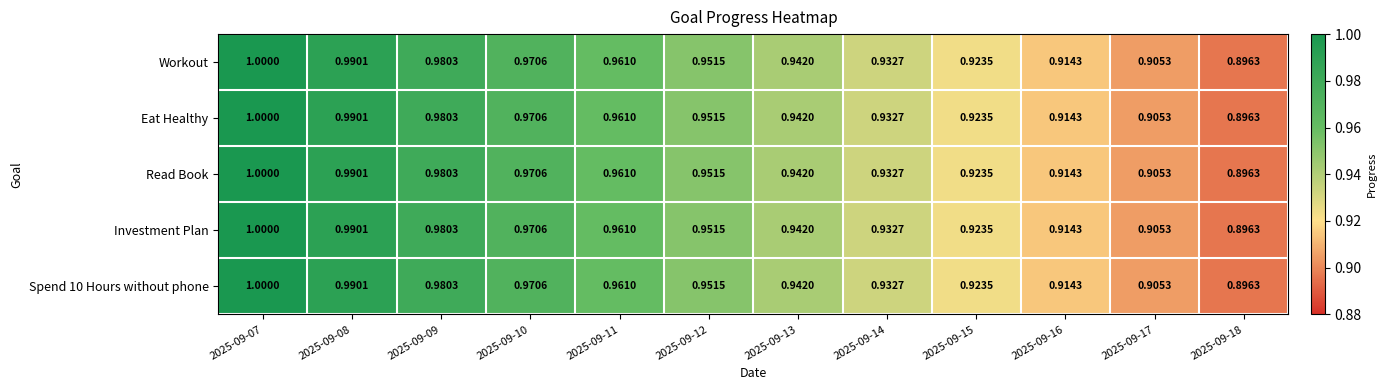

At which category is the sum across all series the highest?

2025-09-07